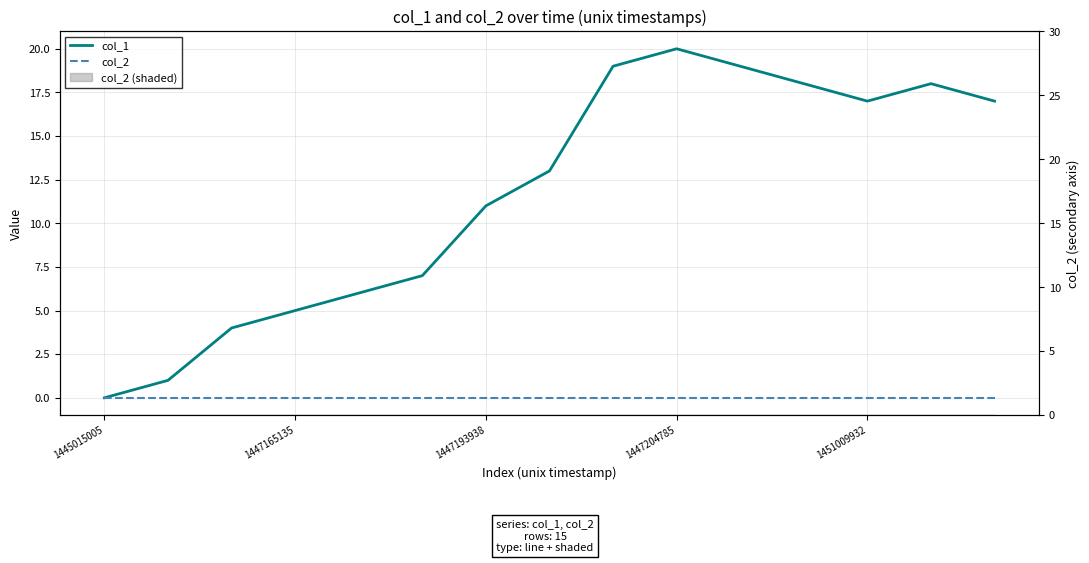

How many lines are shown in the chart?

2